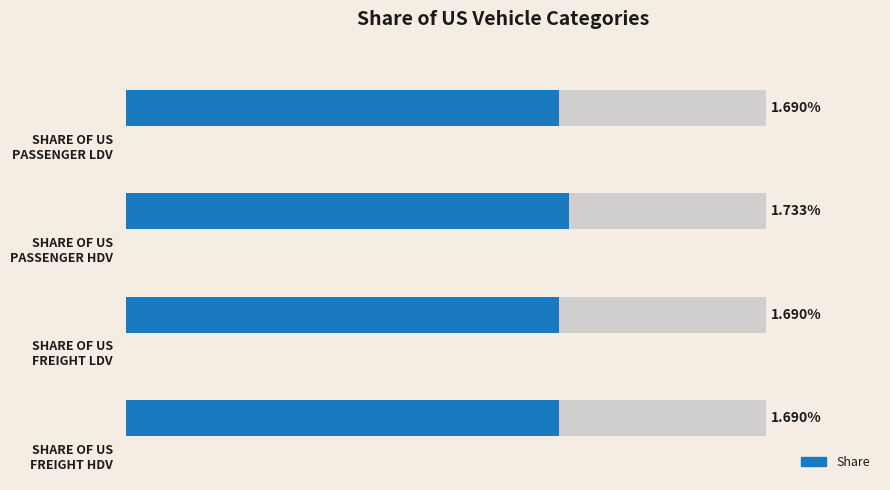

List the labels in order of value, largest first.

1, 0, 3, 2